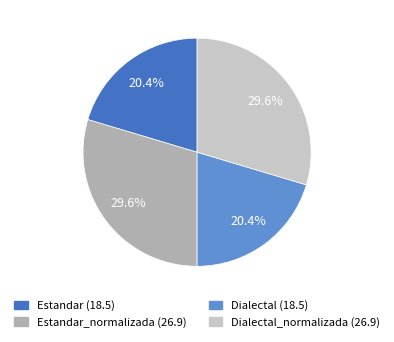

Does any single category account for the majority?

No